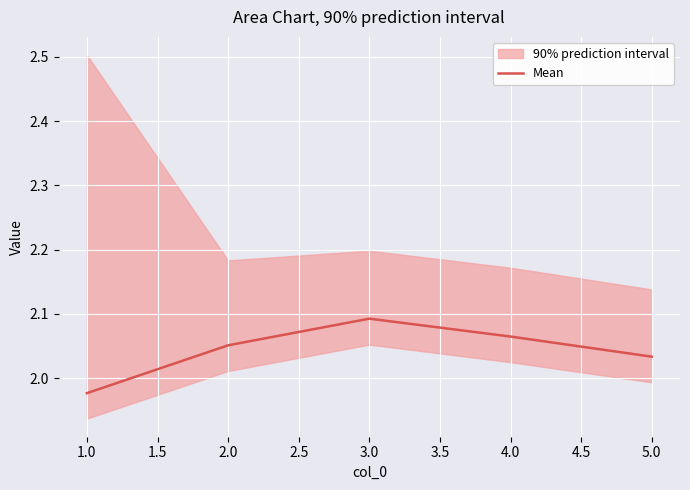

The Mean series shows 3.2 at 1.0. True or false?

False